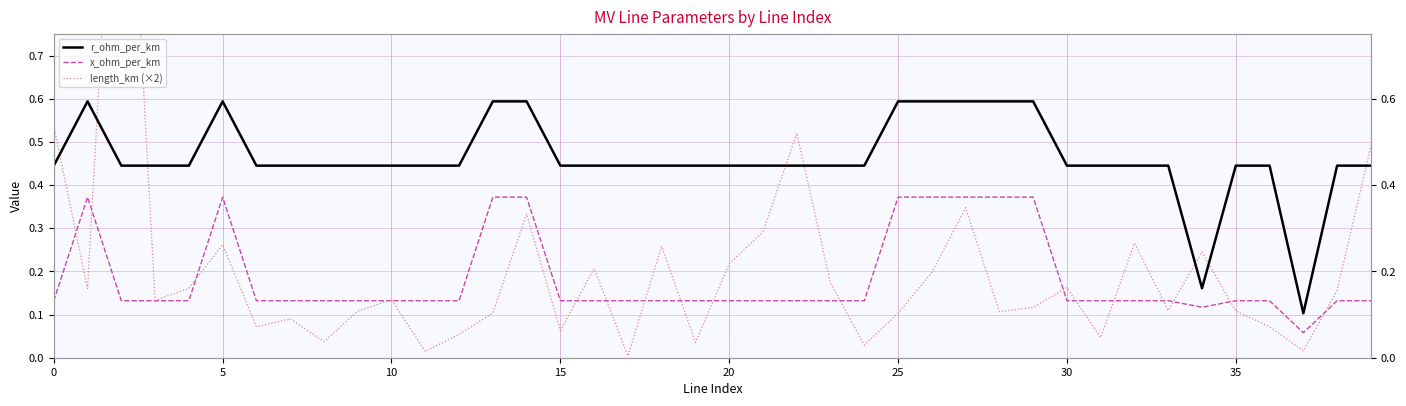

True or false: r_ohm_per_km has a value of 0.4 at 23.

True